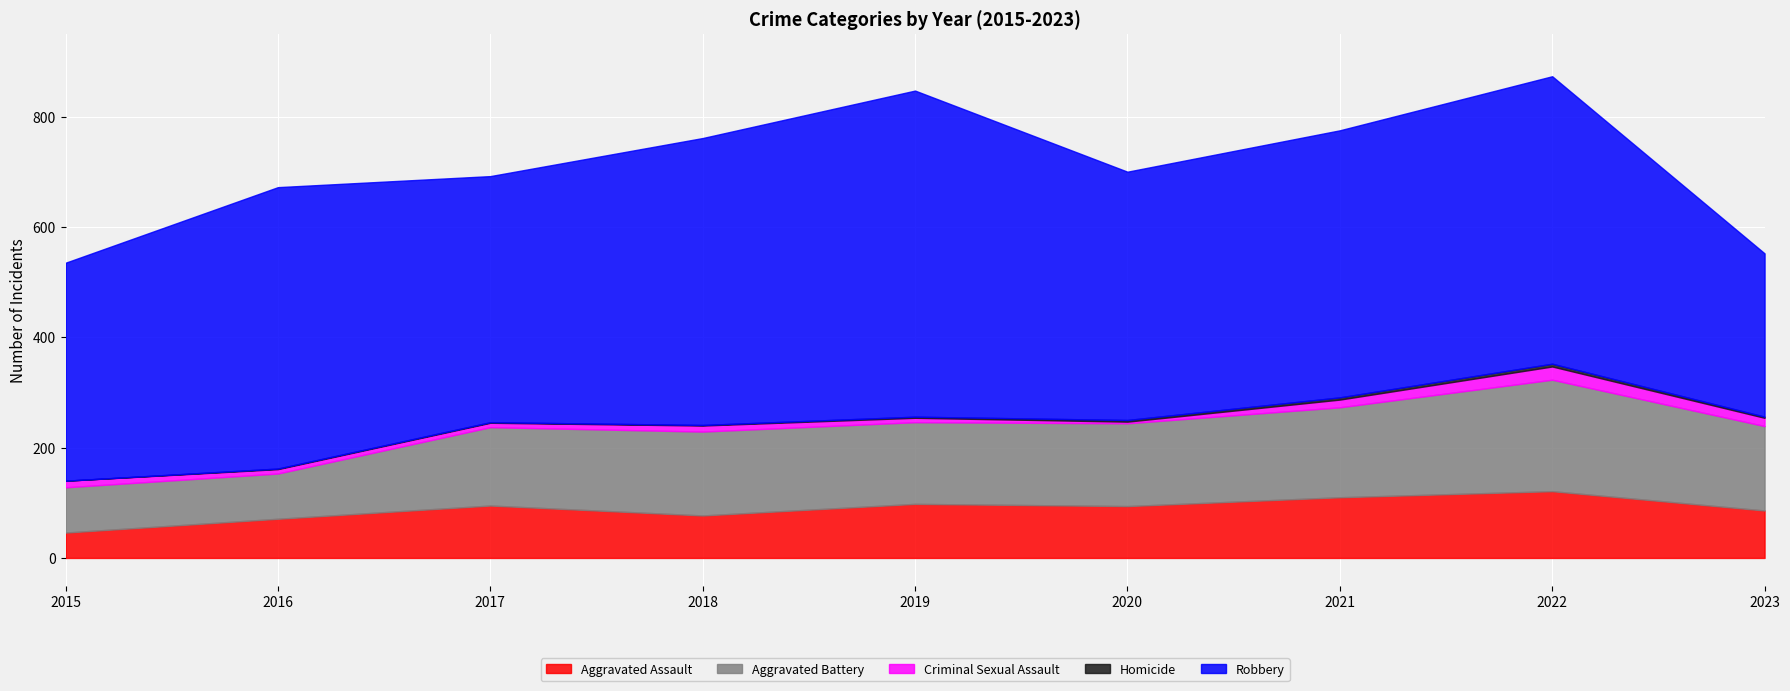

True or false: Aggravated Assault has a value of 189 at 2021.

False